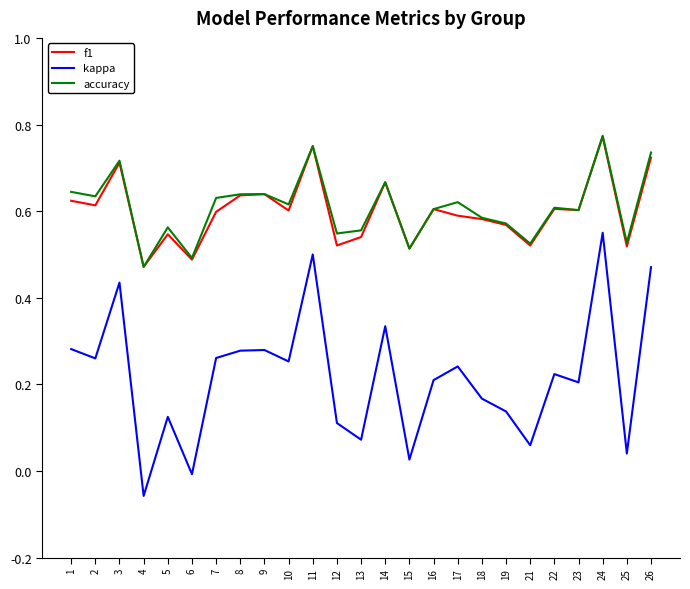

Which series has the widest spread of values?

kappa